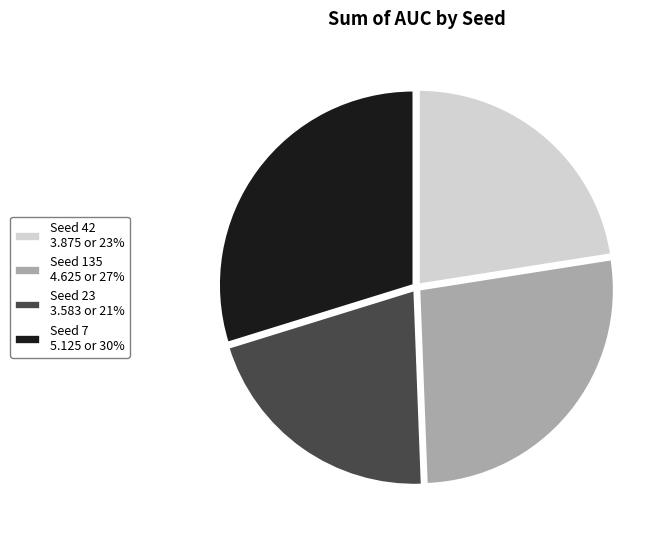

Does Seed 23 3.583 or 21% account for over 50% of the chart?

No